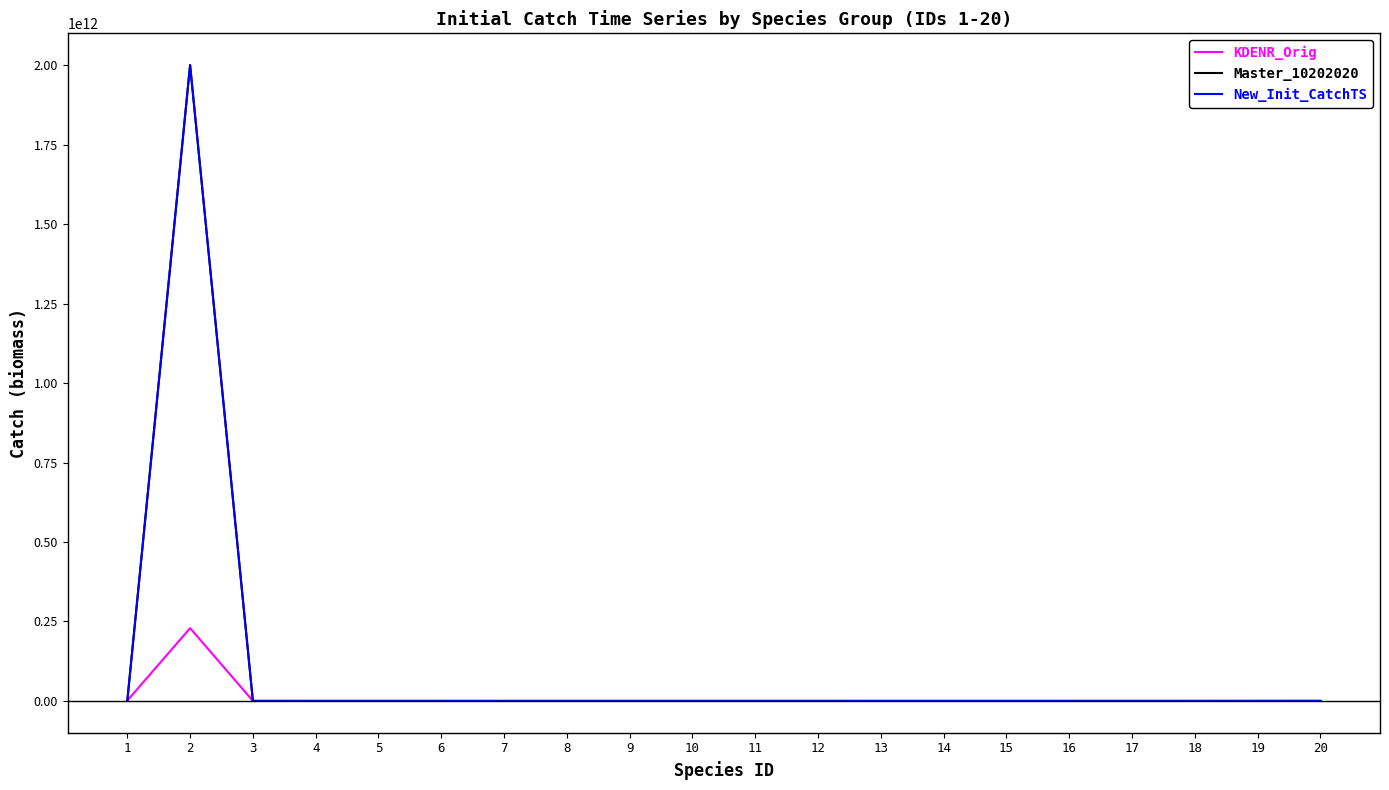

Where do Master_10202020 and KDENR_Orig first cross each other?

1 and 2